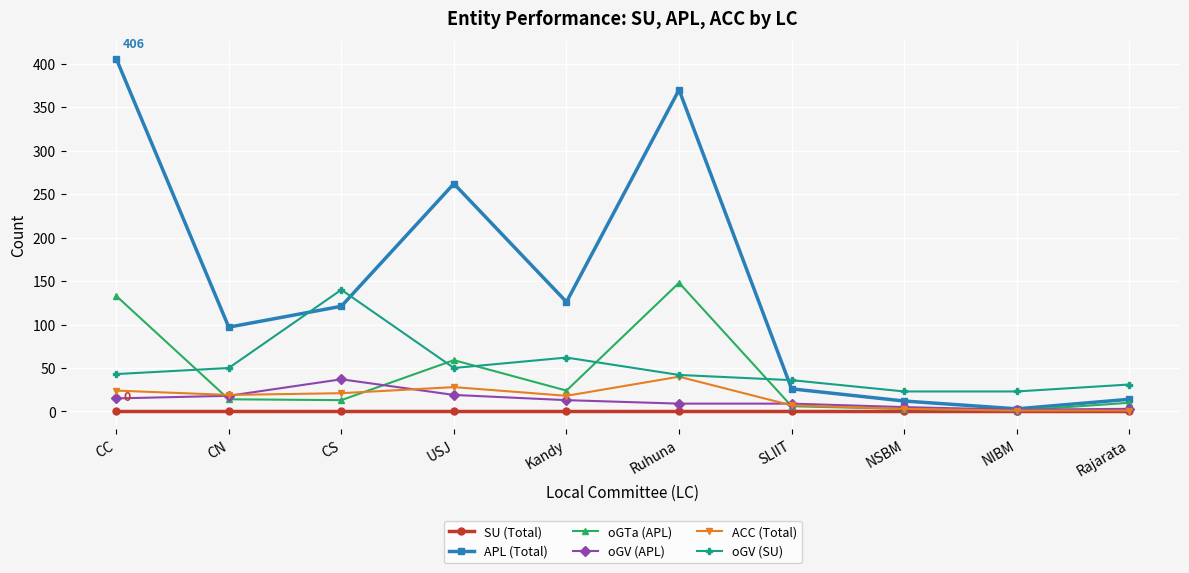

At which category does APL (Total) reach its first local peak?

USJ